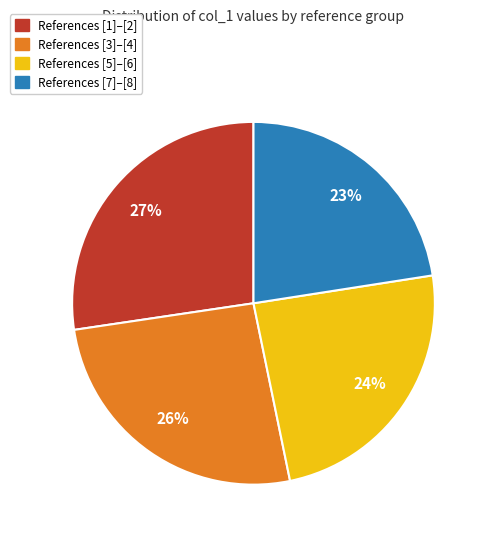

To the nearest percent, what is the average slice percentage?

25%